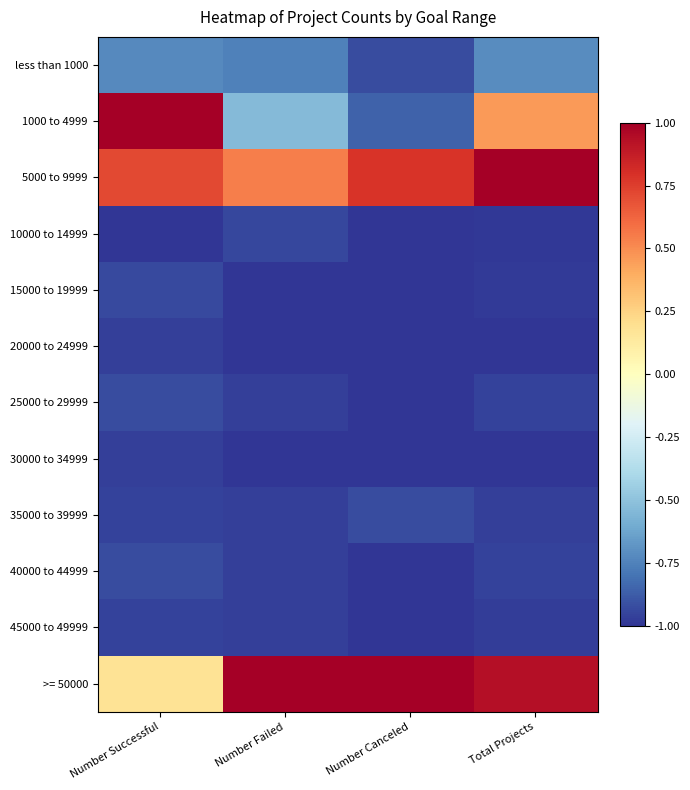

What is the maximum value shown in the chart?

1.0